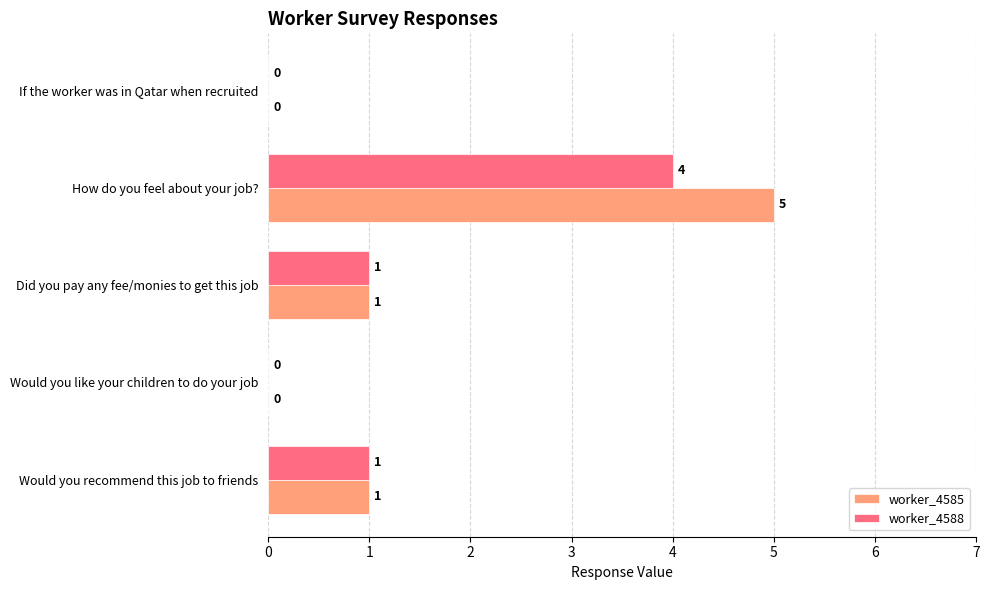

True or false: worker_4588 has a value of 0 at If the worker was in Qatar when recruited.

True